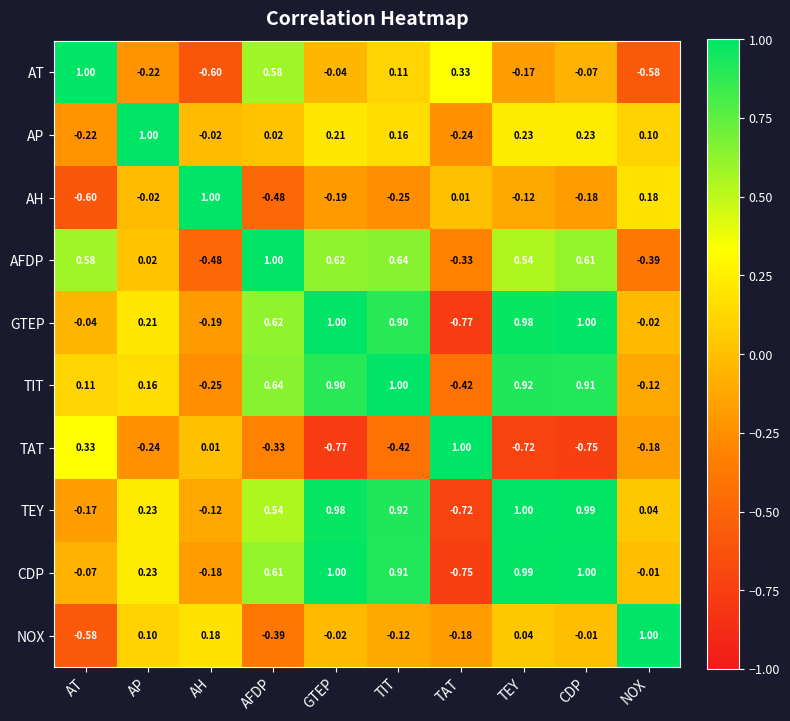

At which label does GTEP reach its minimum?

TAT